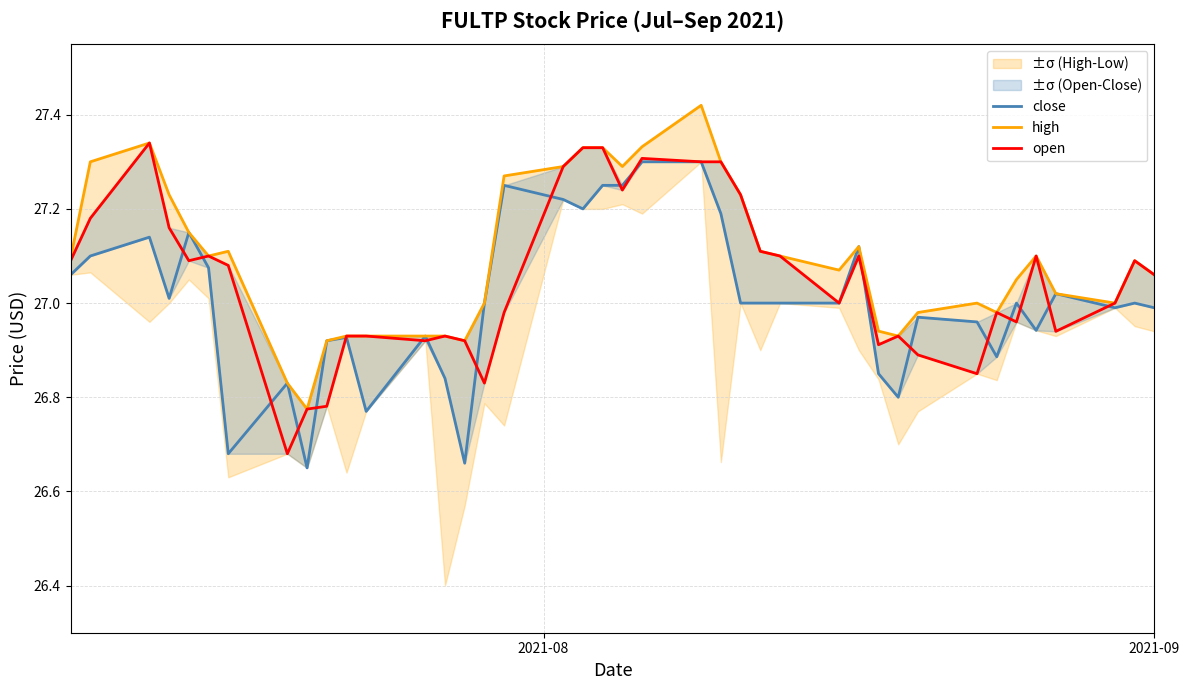

What is the maximum value for high?

27.4